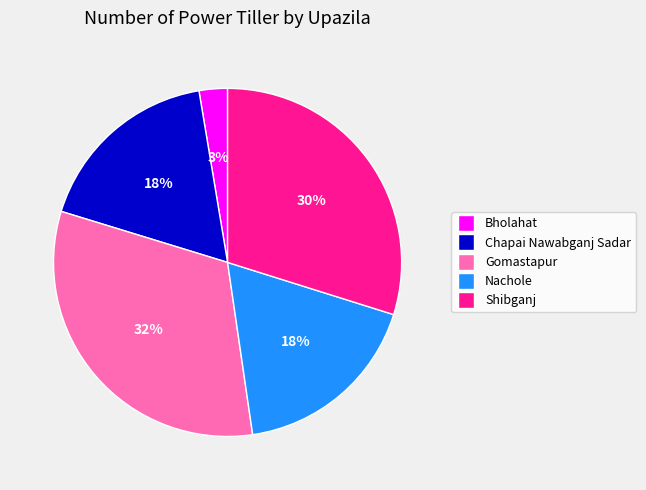

What percentage is the Nachole slice, to the nearest percent?

18%